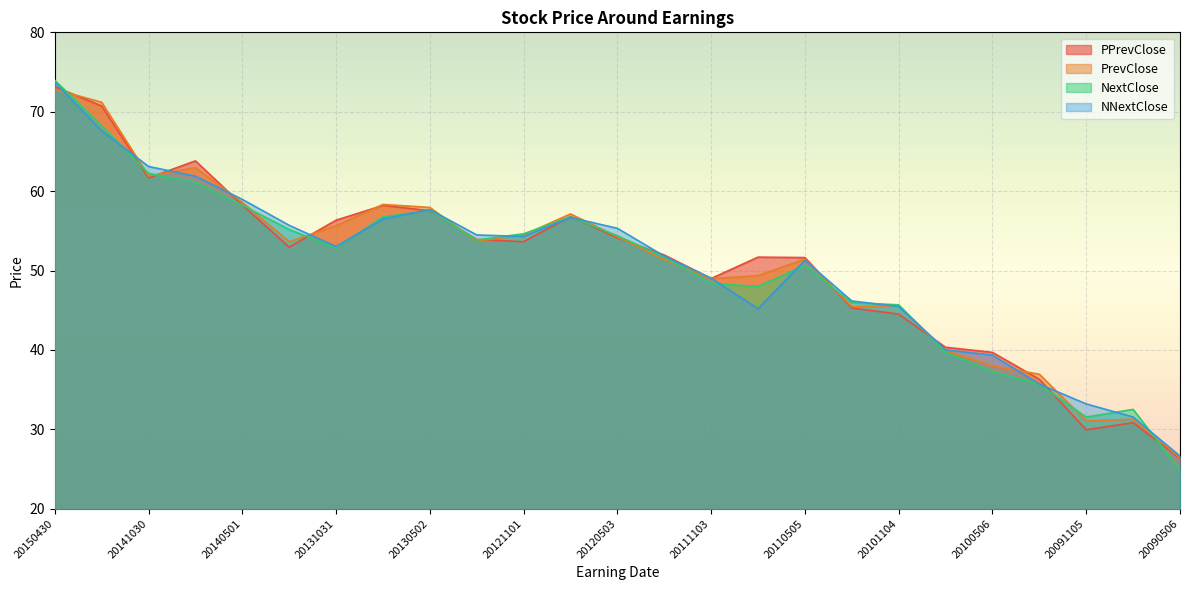

True or false: NextClose has a value of 61.1 at 20140731.

True